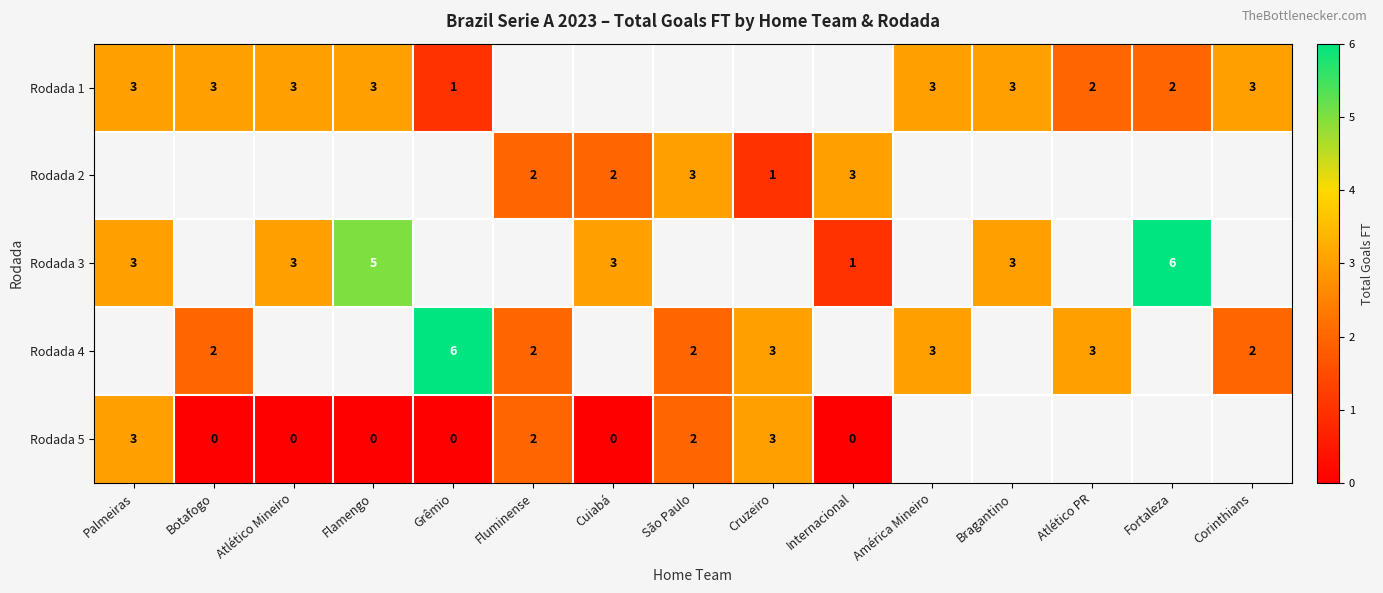

Rank the series at Internacional from lowest to highest value.

row_2, row_3, row_4, row_0, row_1